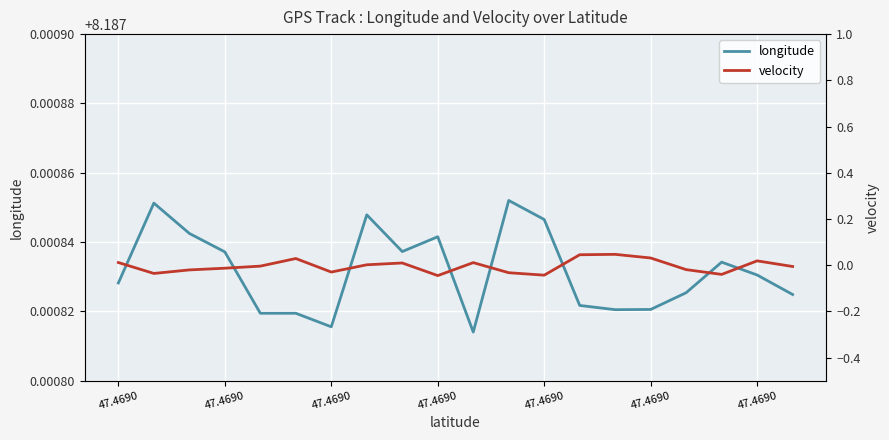

Is it true that velocity equals 0.0 at 47.4690?

True